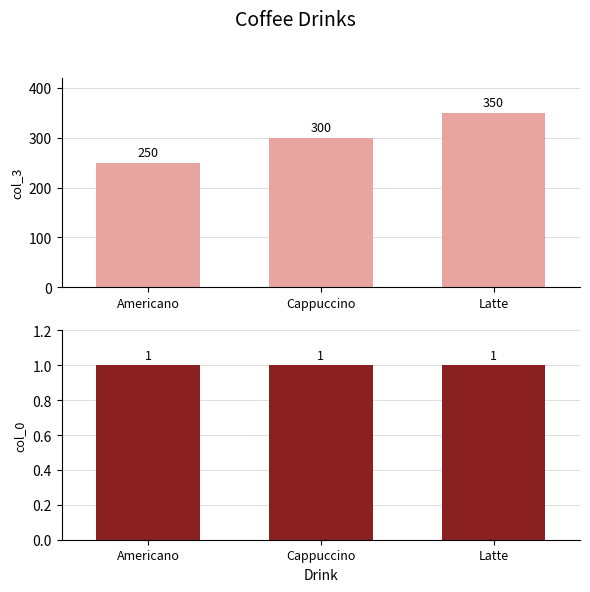

At how many categories does at least one series exceed 335?

1